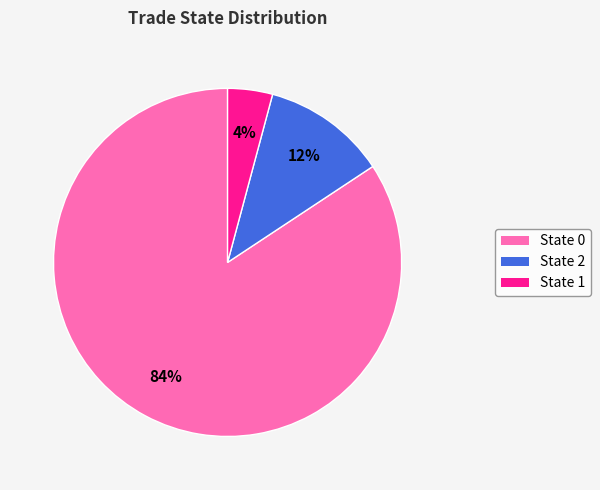

Combined, do State 1 and State 2 account for over 50%?

No